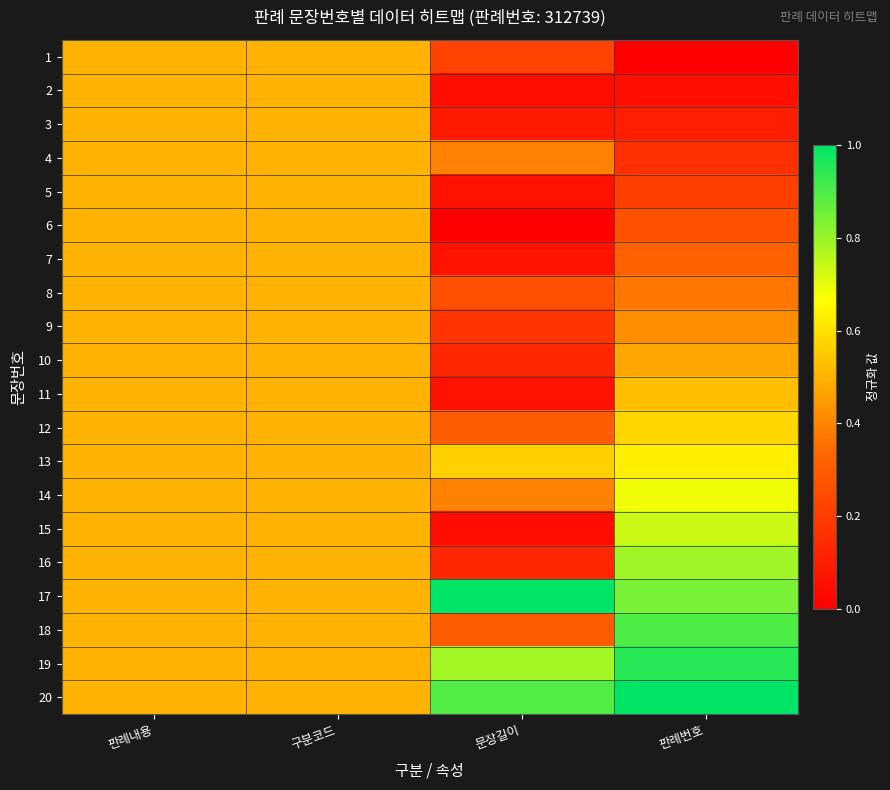

What is the total value across all series at 판례내용?

10.0